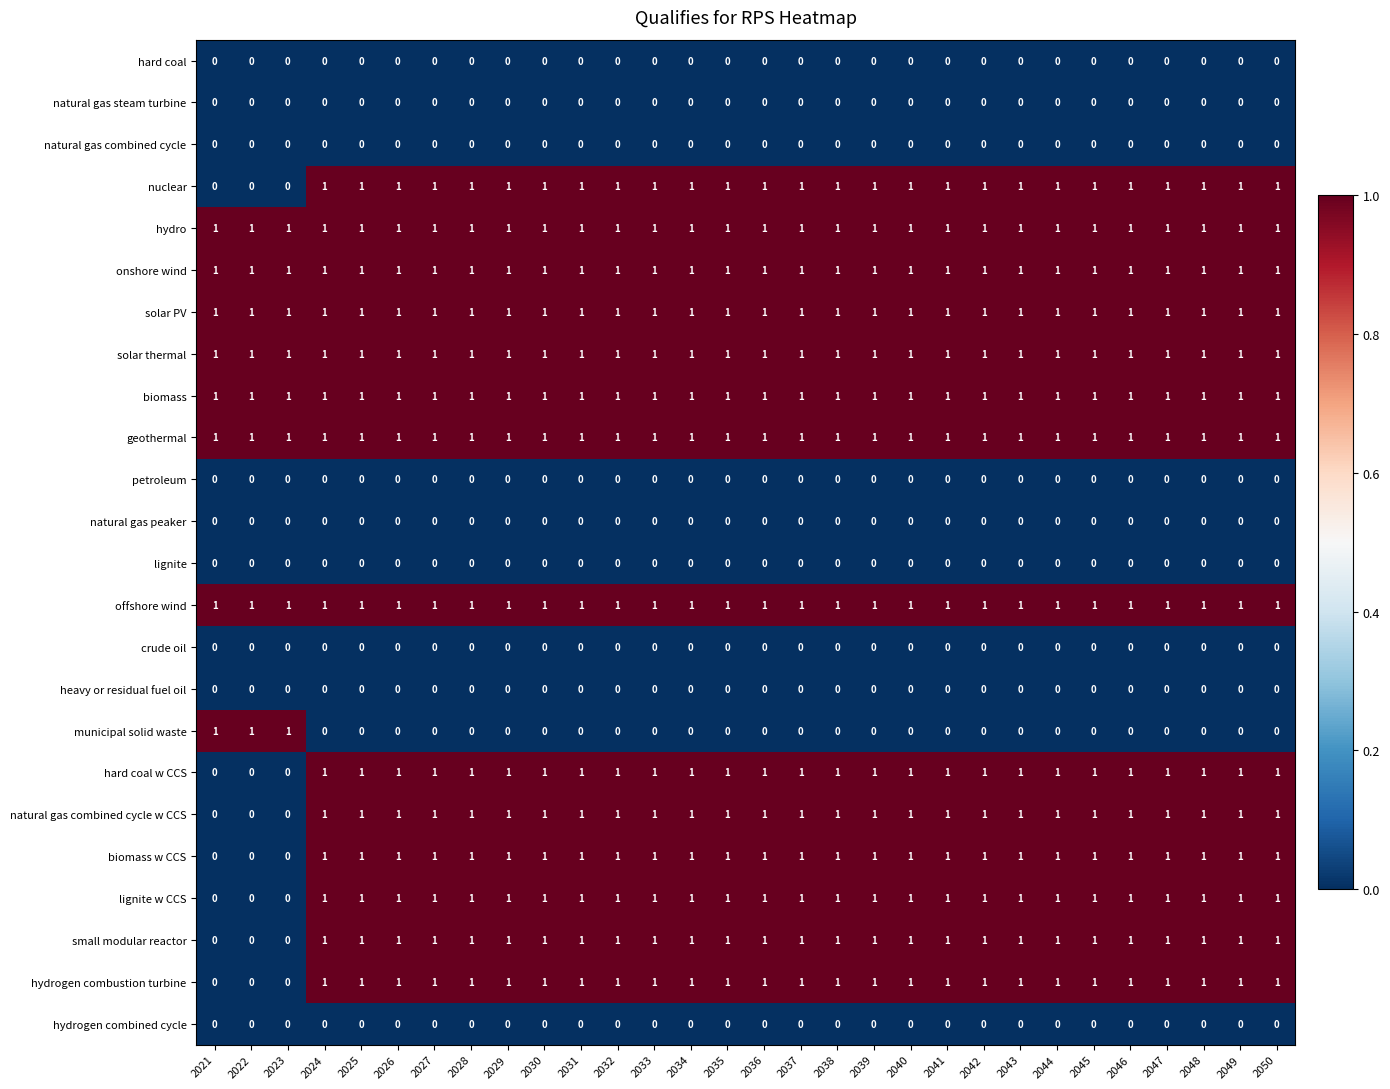

What is the total value across all series at 2026?

14